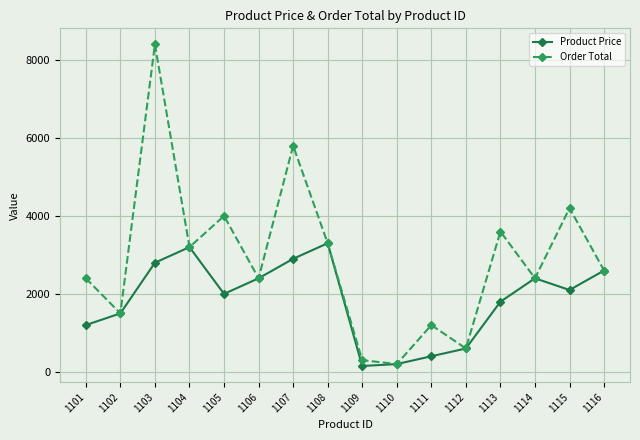

Reading left to right, transcribe all the data shown in this chart.

Product Price: 1101=1200	1102=1500	1103=2800	1104=3200	1105=2000	1106=2400	1107=2900	1108=3300	1109=150	1110=200	1111=400	1112=600	1113=1800	1114=2400	1115=2100	1116=2600
Order Total: 1101=2400	1102=1500	1103=8400	1104=3200	1105=4000	1106=2400	1107=5800	1108=3300	1109=300	1110=200	1111=1200	1112=600	1113=3600	1114=2400	1115=4200	1116=2600